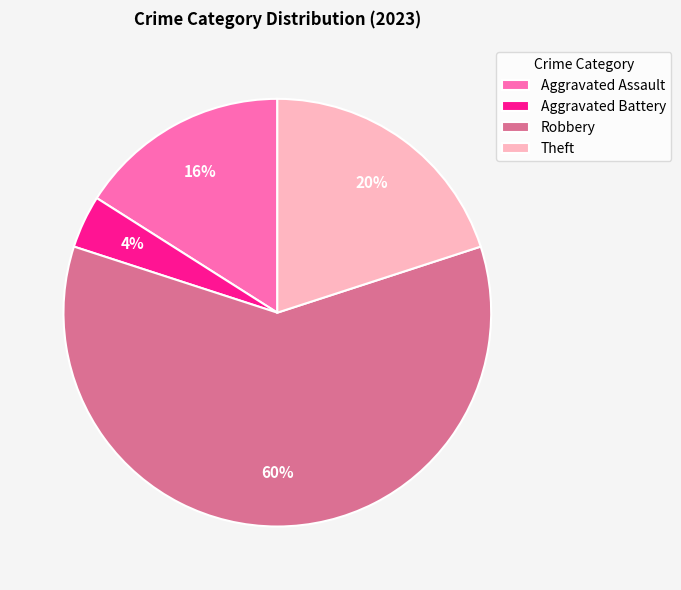

Is the sum of Robbery and Aggravated Assault greater than half?

Yes